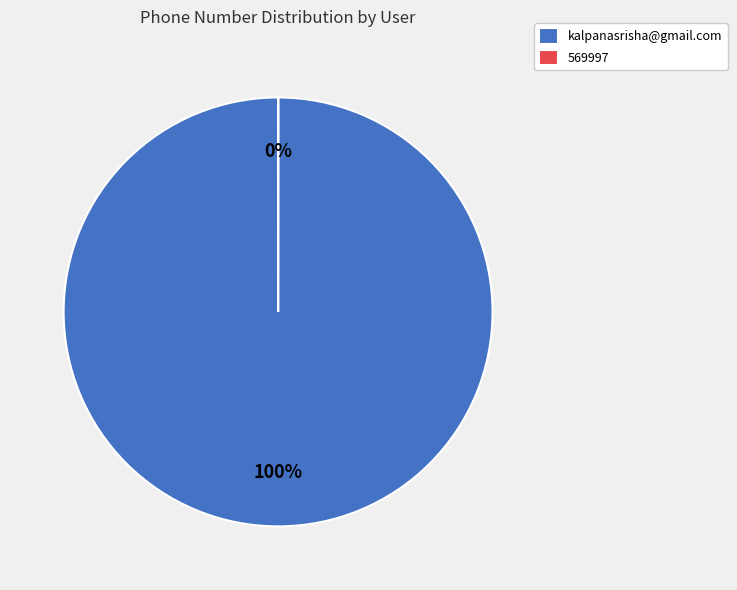

Count the number of slices in the pie.

2